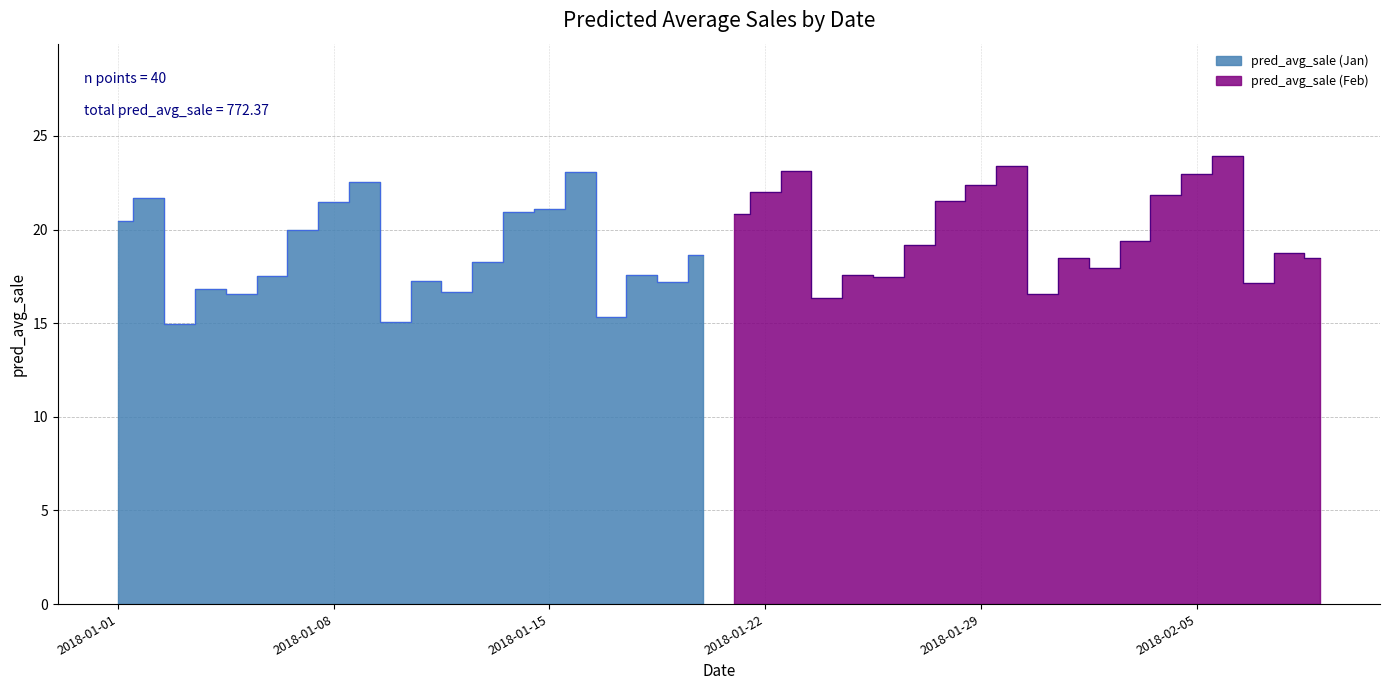

What is the change in value from 2018-01-15 to 2018-02-07?

-4.0